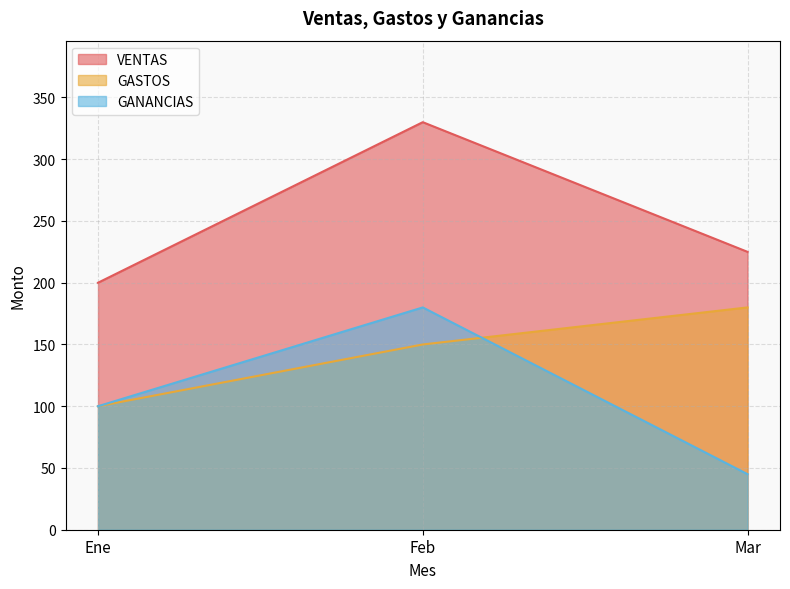

How many data points in VENTAS are above 225?

1